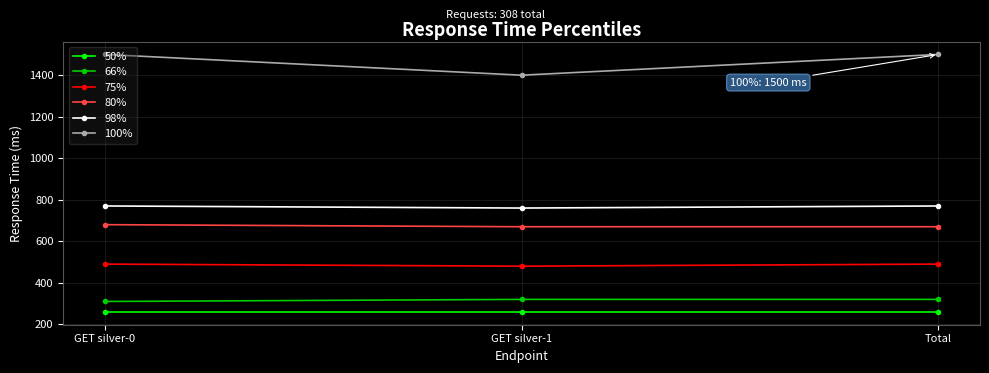

What is the highest value of the 100% series?

1500